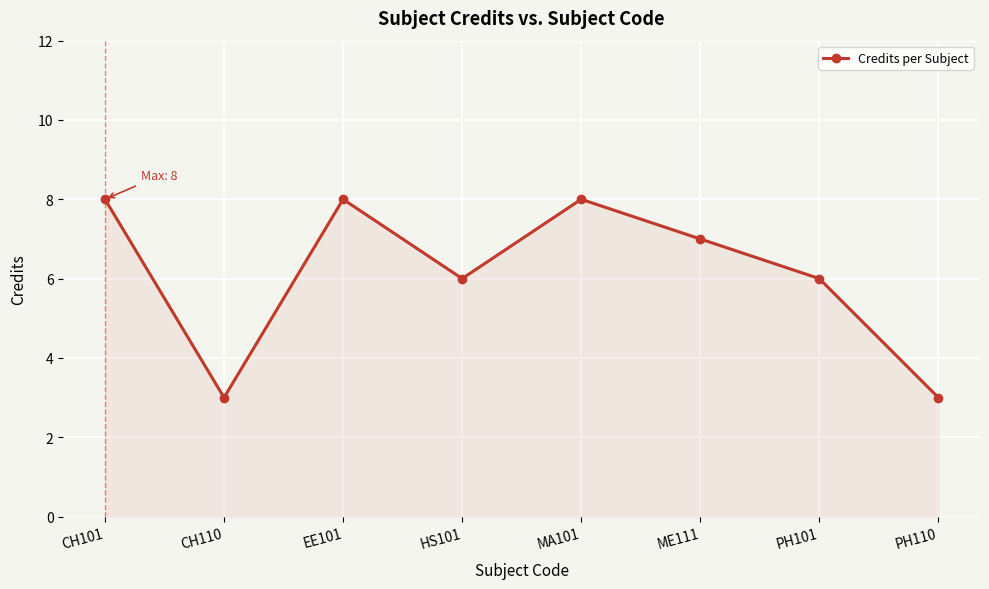

What is the difference between the second highest and minimum values?

5